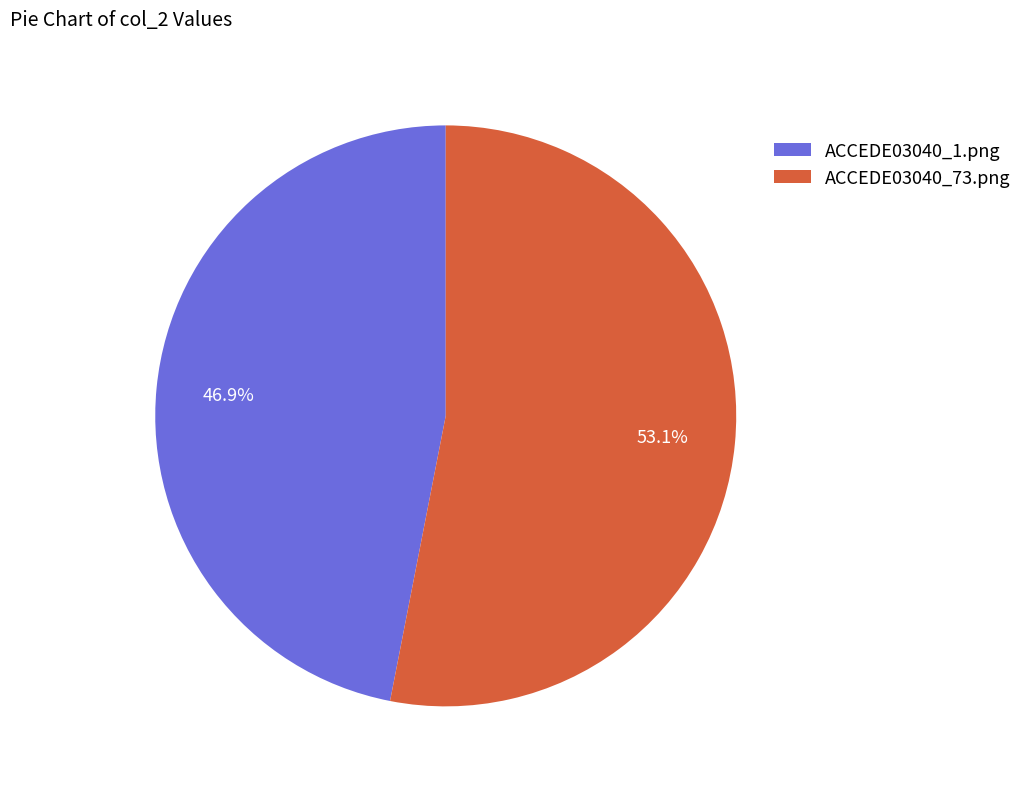

Combined, do ACCEDE03040_73.png and ACCEDE03040_1.png account for over 50%?

Yes